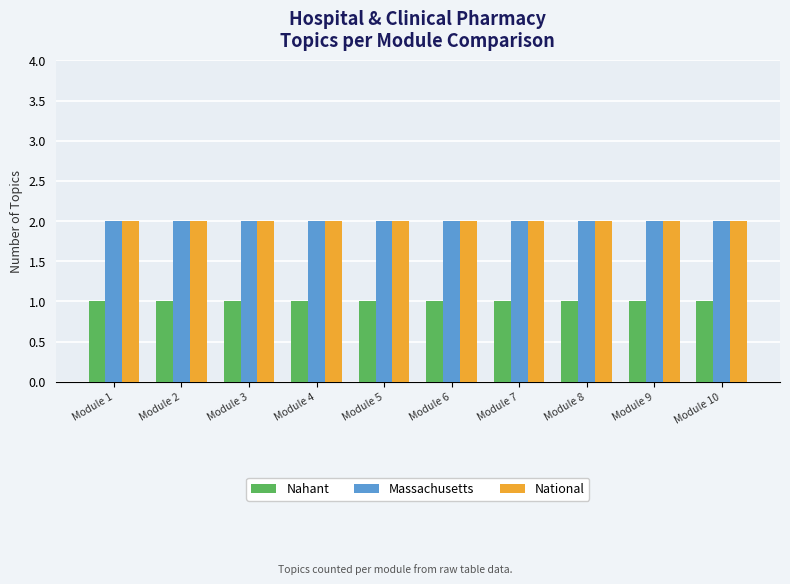

What is the spread (max minus min) of values at Module 2?

1